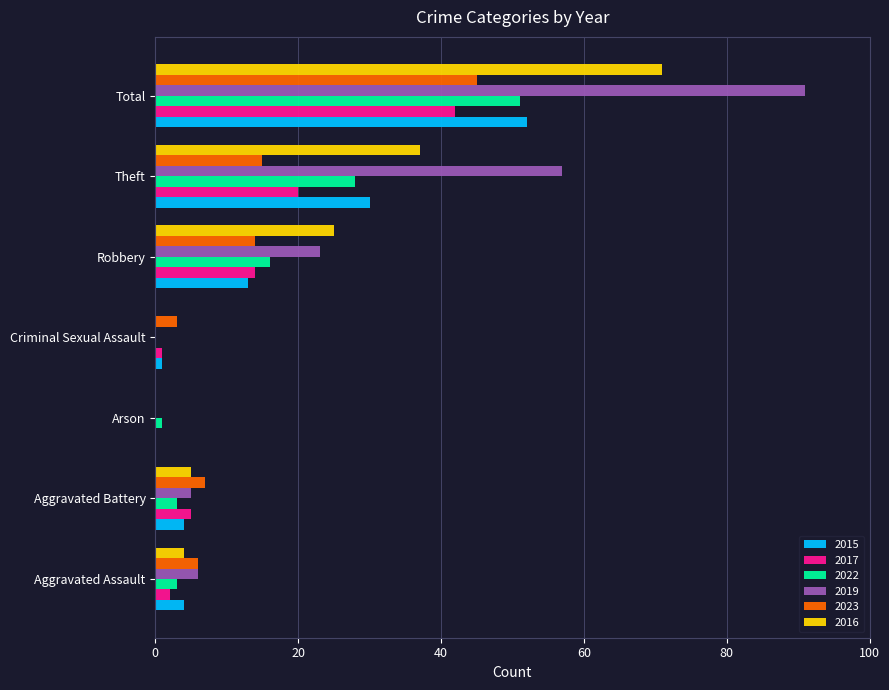

The value of 2016 at Arson is 0. True or false?

True